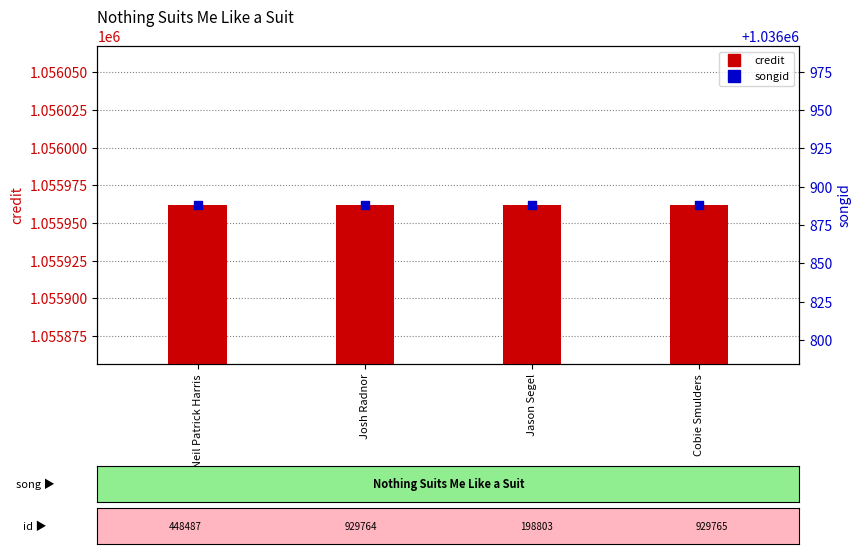

Which series has the largest total across all categories?

credit